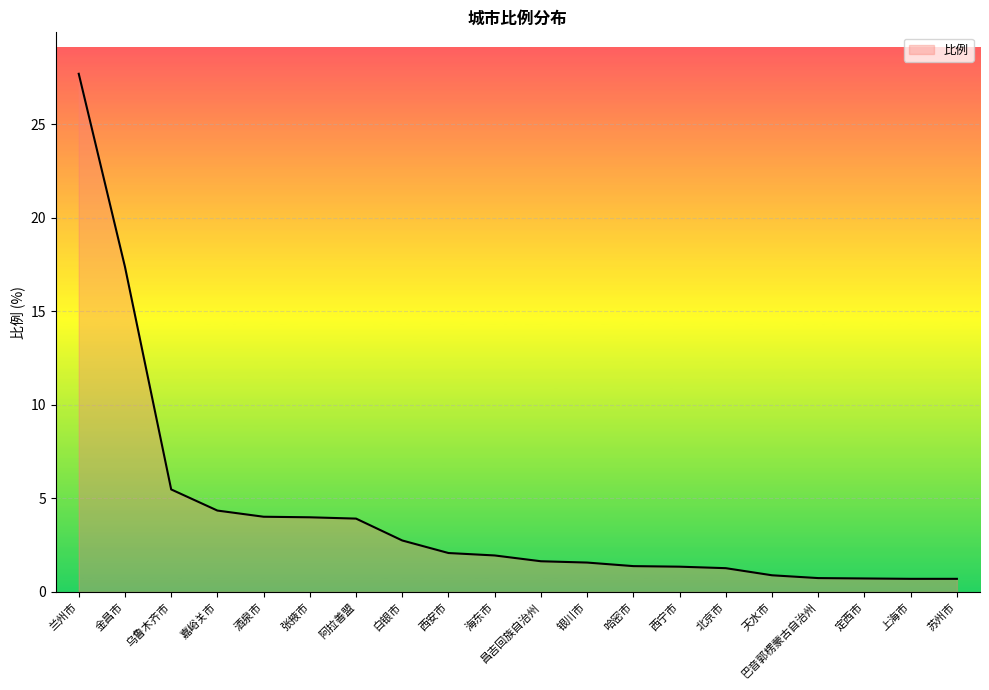

What is the sum of all values?

84.6